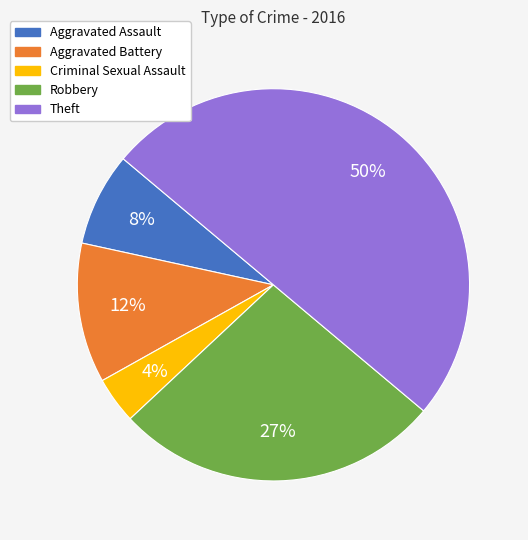

Approximately how many times larger is the value at Criminal Sexual Assault compared to Theft?

0.1